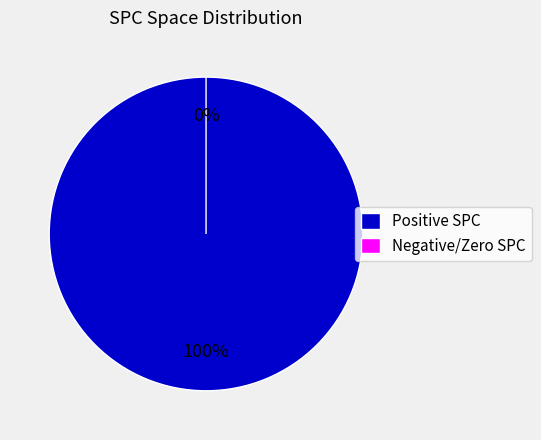

Between 1 and 1, which is larger?

1